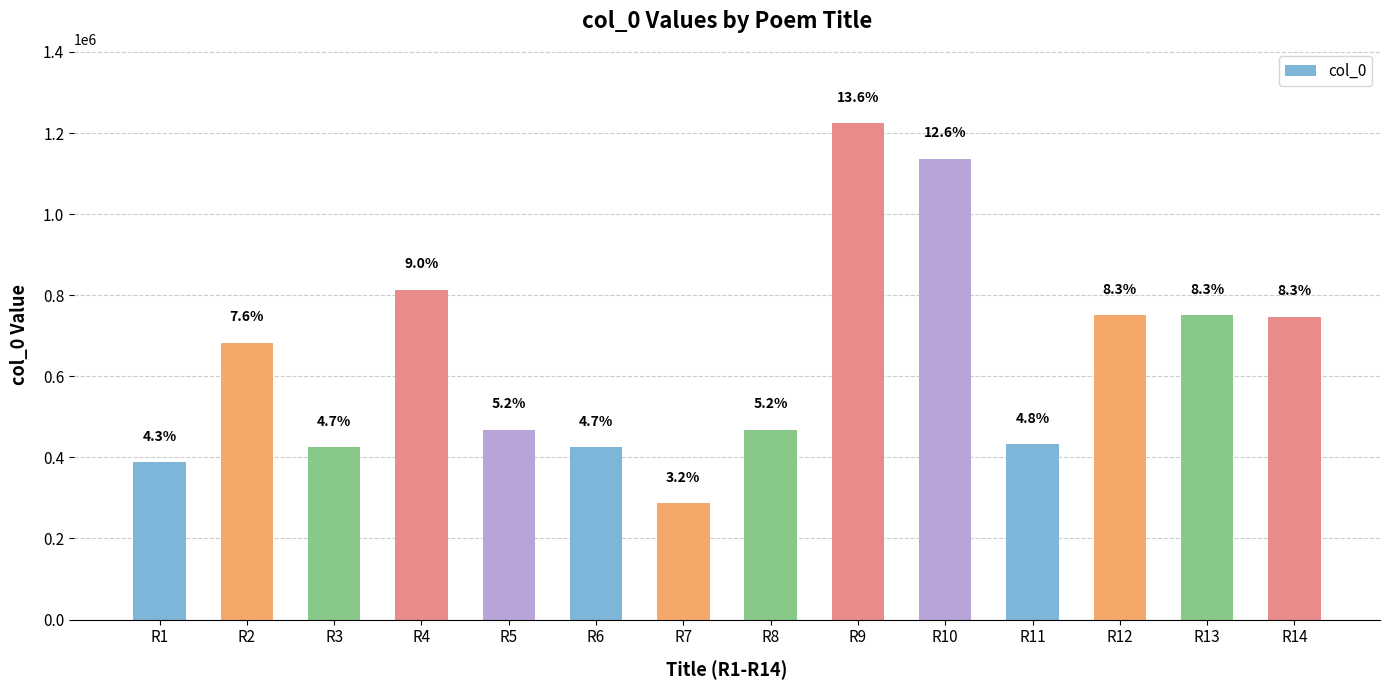

What is the value of the 1st bar from the left?

387460